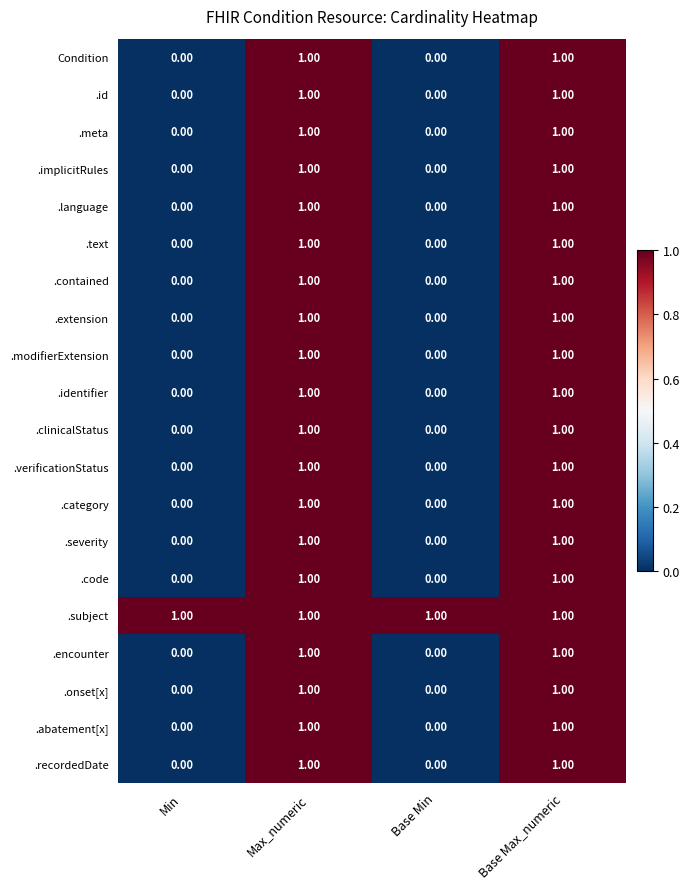

Which series has the largest total across all categories?

.subject